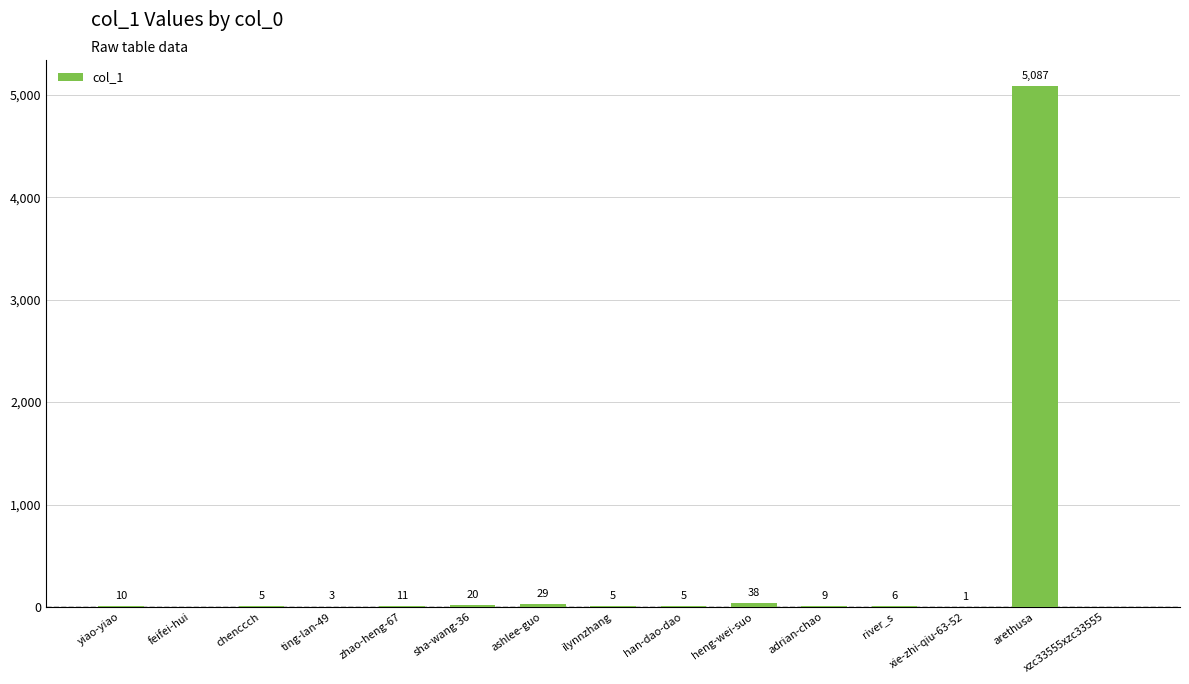

The value at xzc33555xzc33555 is -2636. True or false?

False